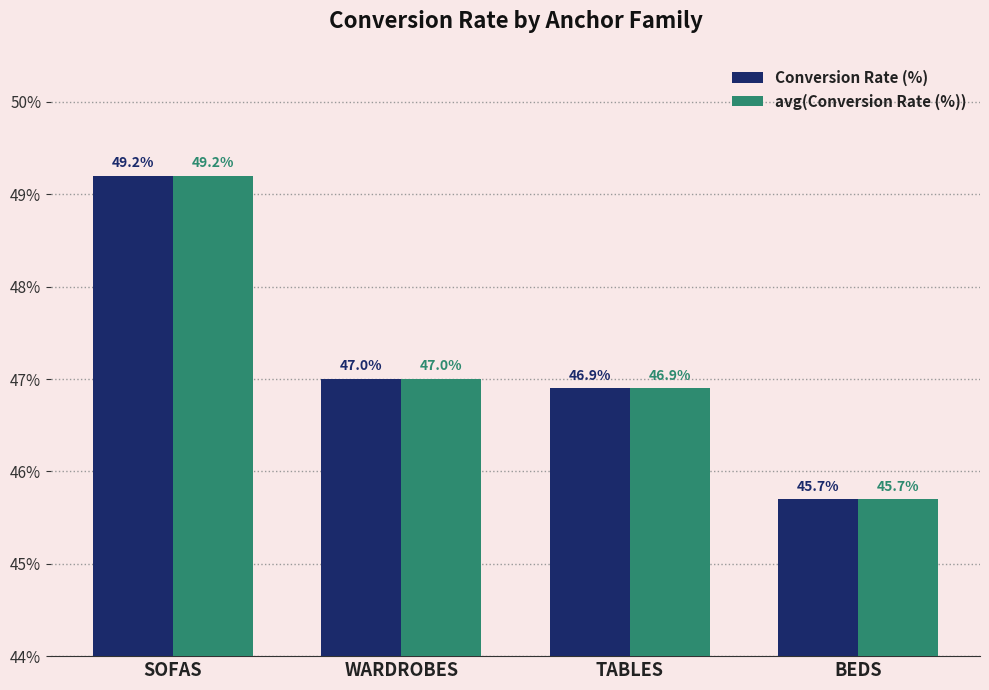

What is the sum of all Conversion Rate (%) values?

188.8